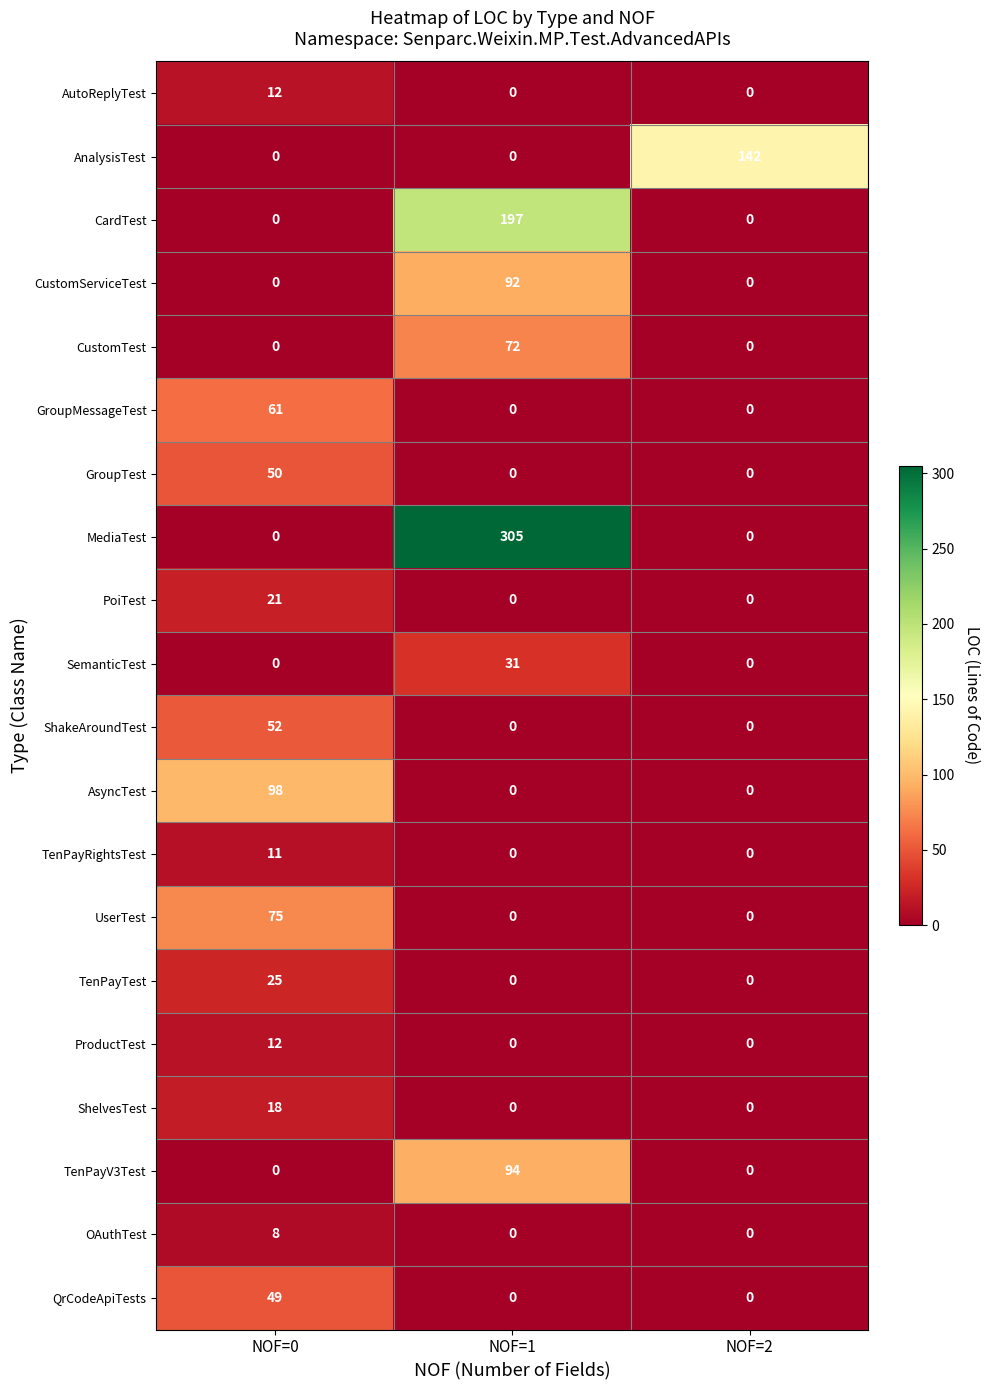

What is the difference between the highest and lowest values at NOF=2?

142